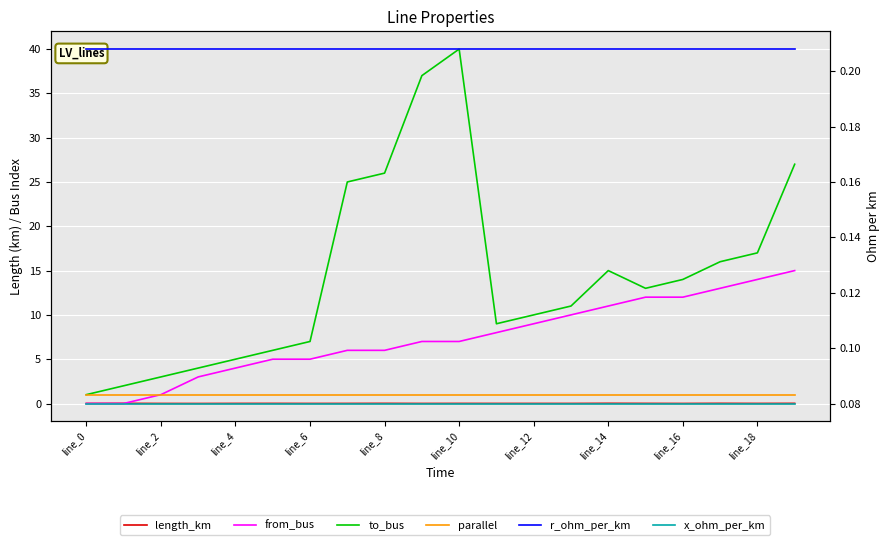

True or false: x_ohm_per_km has a value of 0.1 at line_16.

True